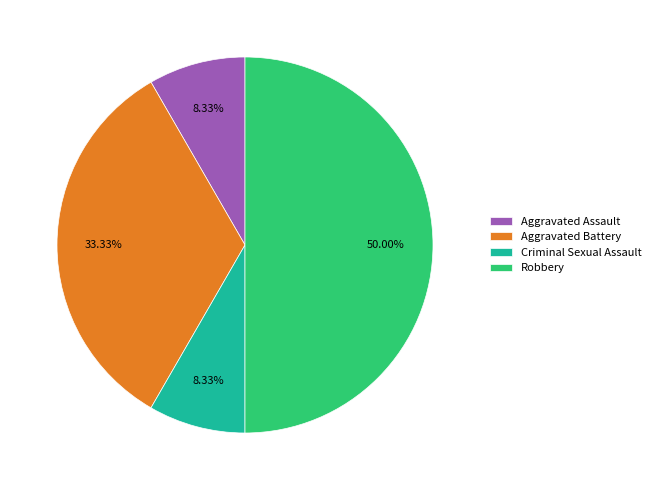

Does Criminal Sexual Assault account for over 50% of the chart?

No